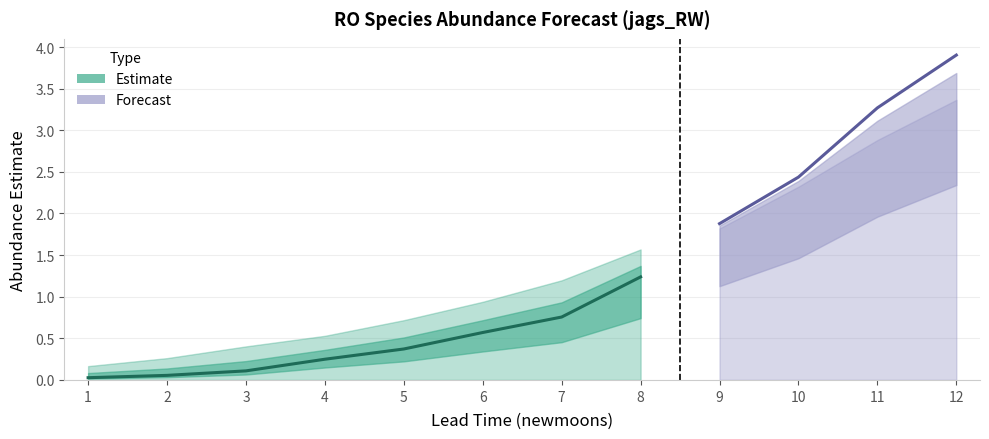

At which label does upper_pi first exceed 1?

7